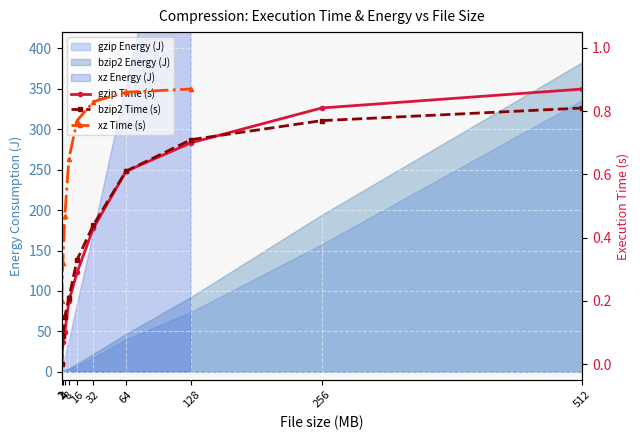

What is the value of the xz Time (s) point at the 8th from the left?

0.9